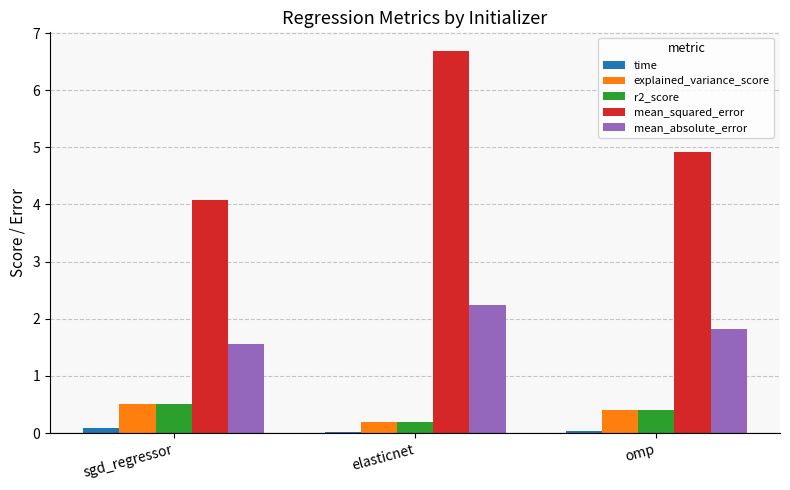

Which series has the largest total across all categories?

mean_squared_error